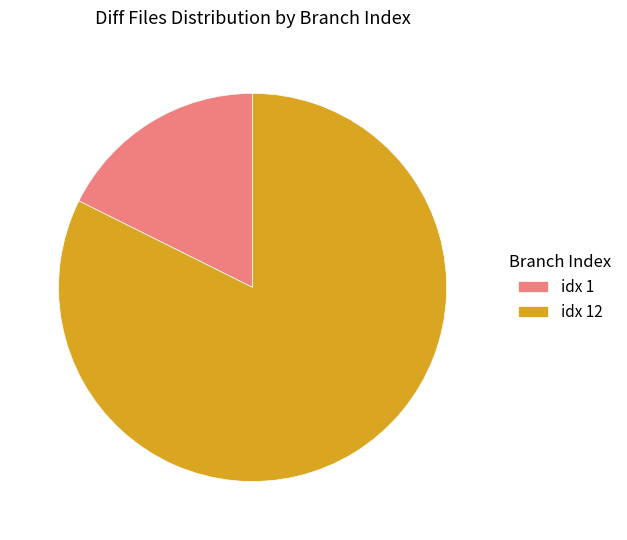

Which has a higher value, idx 12 or idx 1?

idx 12